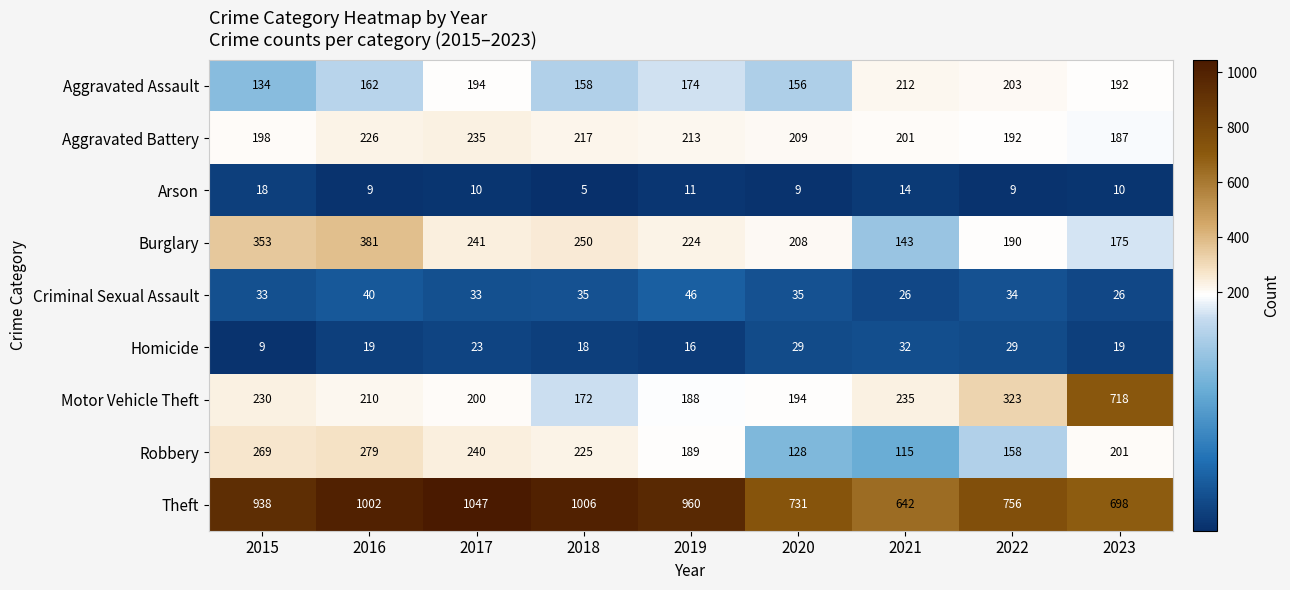

Rank the series by their maximum value, from lowest to highest.

Arson, Homicide, Criminal Sexual Assault, Aggravated Assault, Aggravated Battery, Robbery, Burglary, Motor Vehicle Theft, Theft